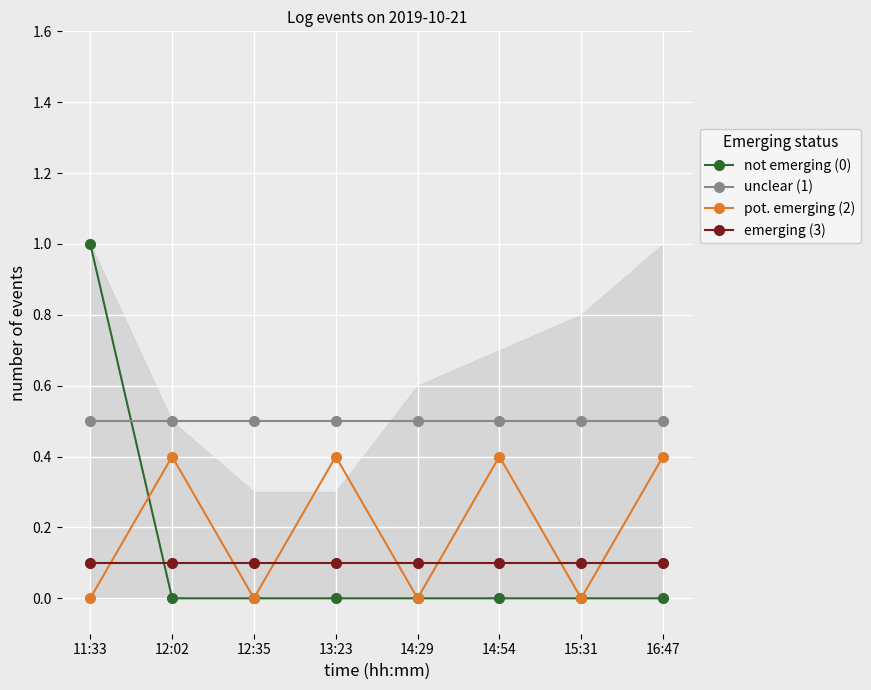

What are all the series names shown in the legend?

not emerging (0), unclear (1), pot. emerging (2), emerging (3)